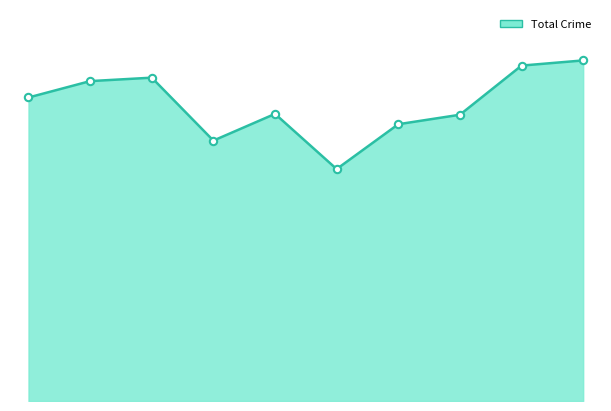

Does the chart have visible grid lines?

No